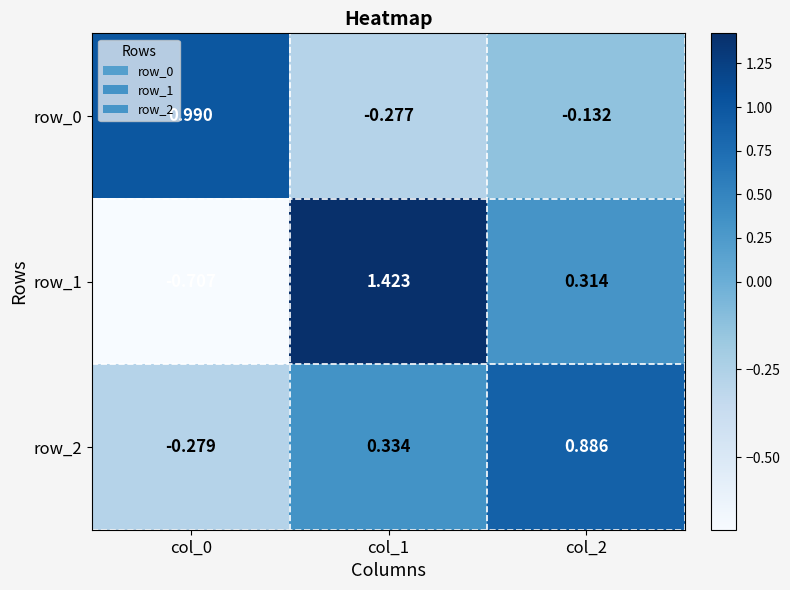

Is the value of row_2 at col_2 greater than the value of row_1 at col_2?

Yes